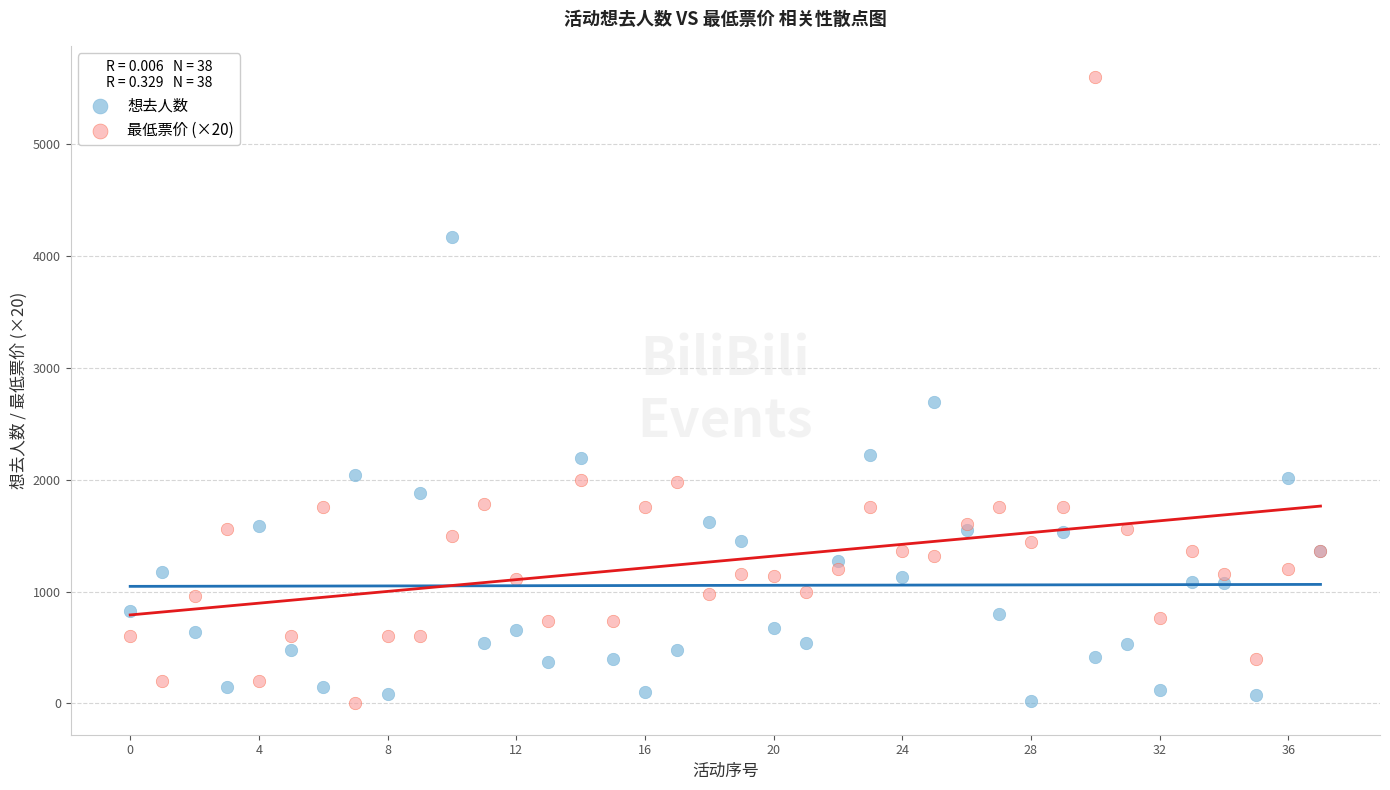

Which series has the largest Y range (max minus min)?

最低票价 (×20)